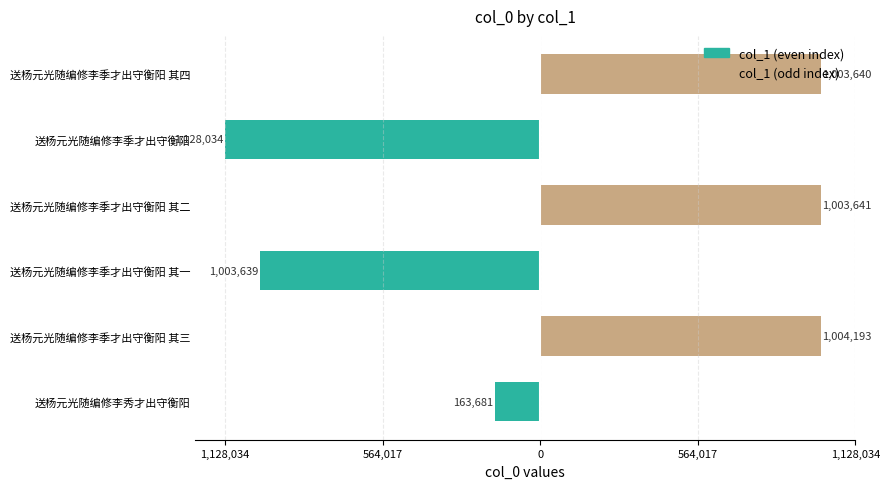

What is the smallest value displayed?

-1128034